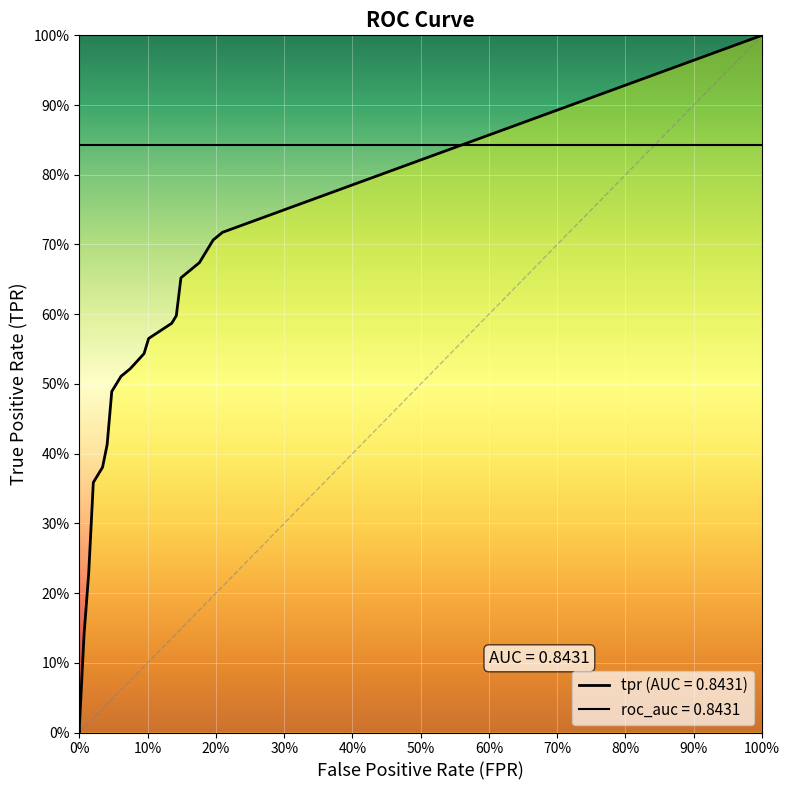

What is the value of the tpr point at the 3rd from the left?

0.1